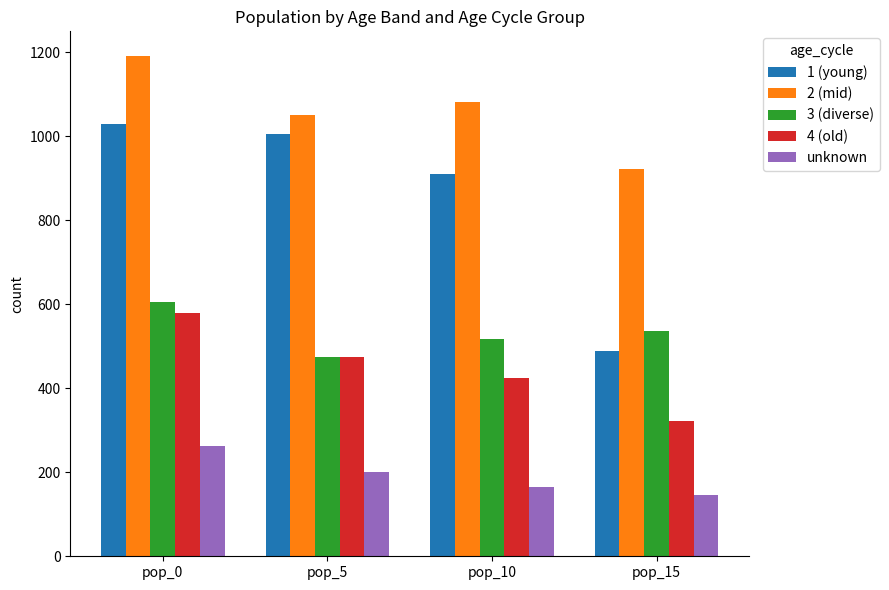

What are all the series names shown in the legend?

1 (young), 2 (mid), 3 (diverse), 4 (old), unknown